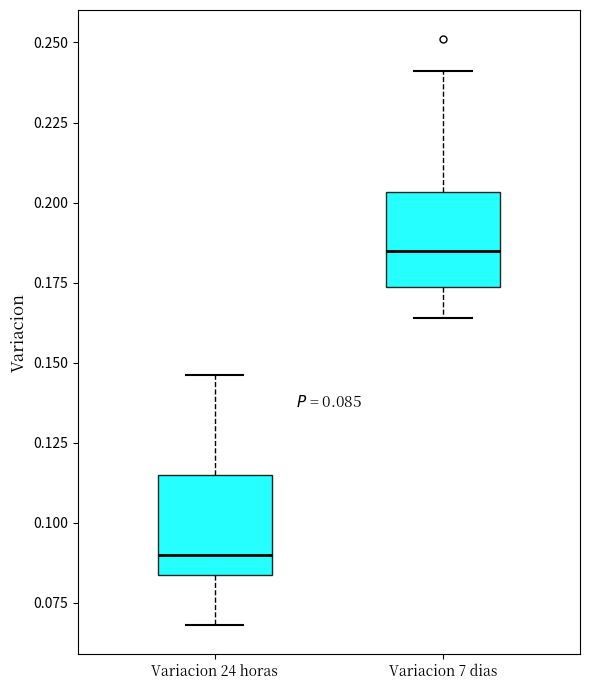

Which box's median line is the lowest?

Variacion 24 horas